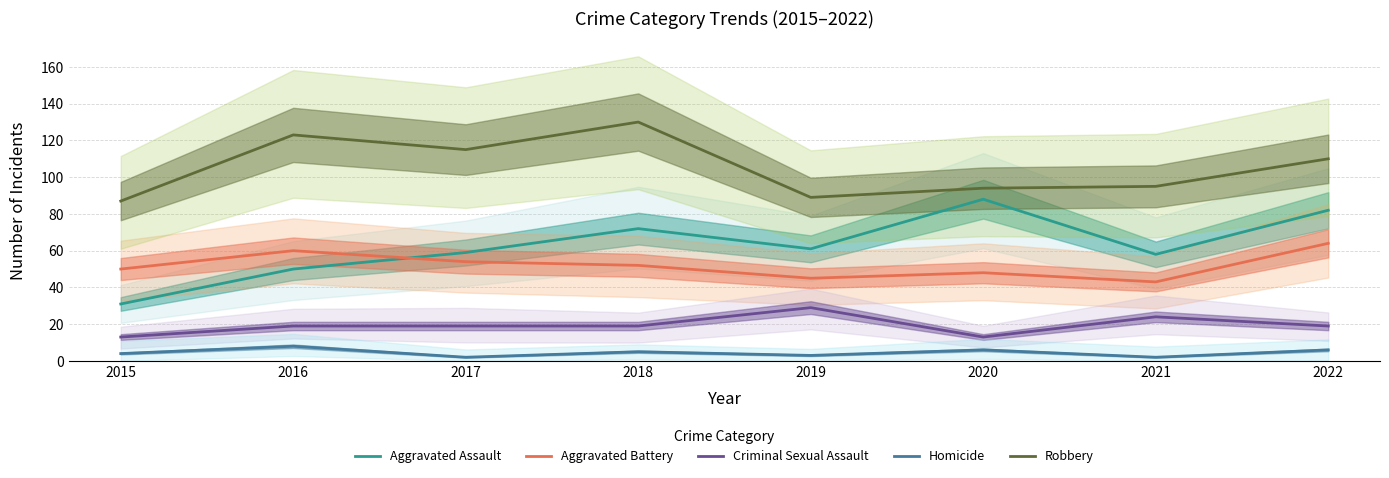

How many values in the Robbery series are below 110?

4